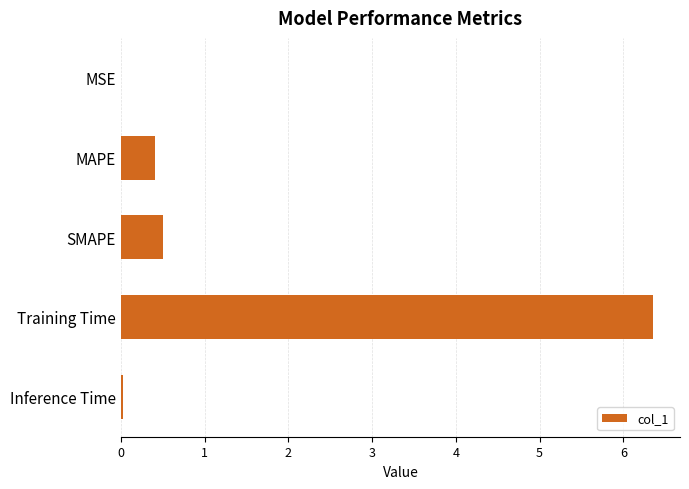

Between MAPE and Training Time, which is larger?

Training Time